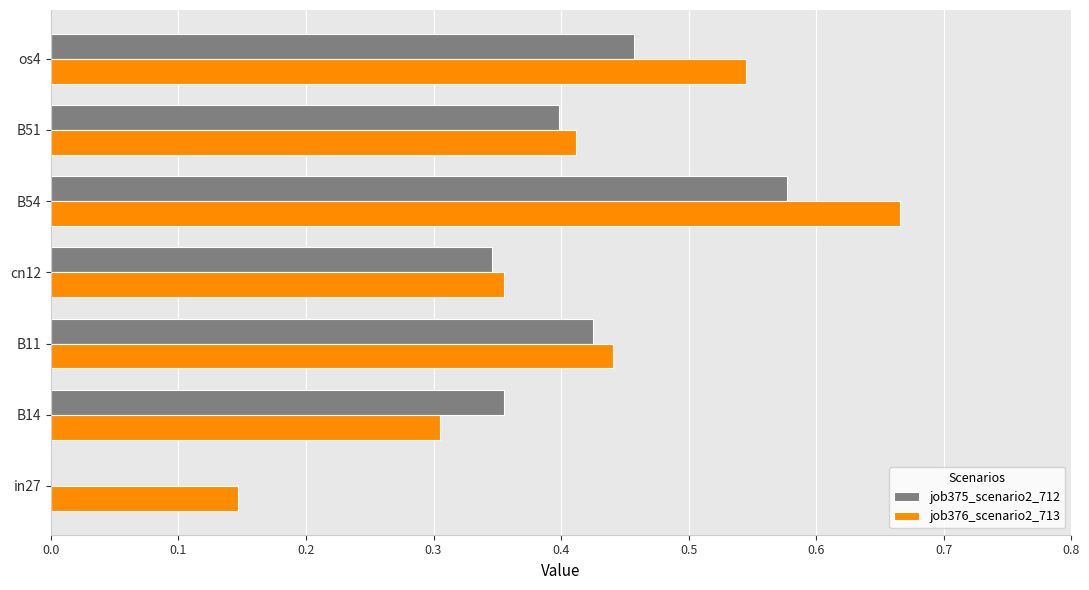

What is the sum of all job375_scenario2_712 values?

2.6